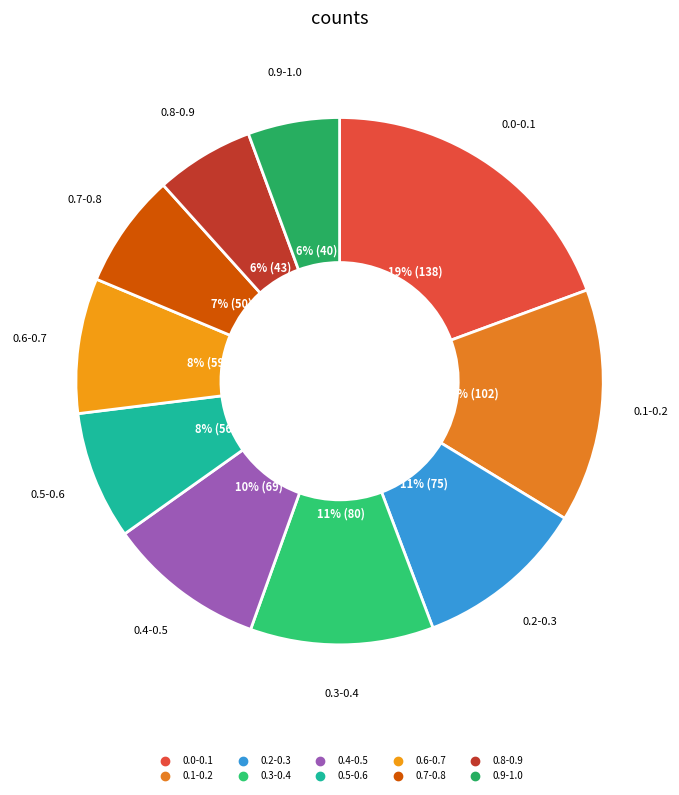

True or false: 0.0-0.1 accounts for 11% of the total.

False